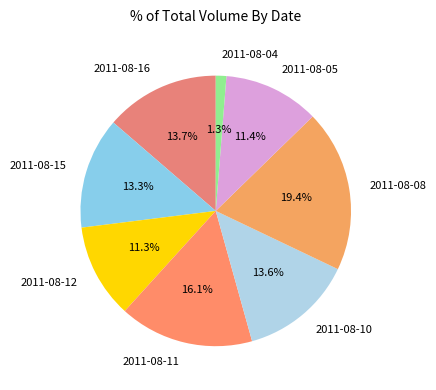

What is the ratio of the value at 2011-08-15 to the value at 2011-08-08?

0.7